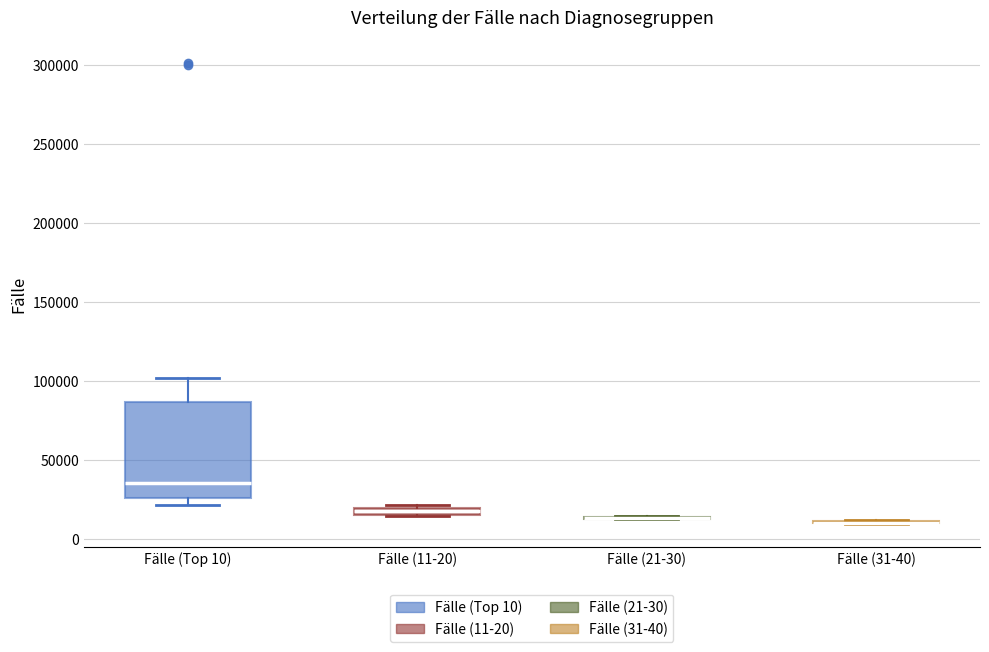

Which box is the tallest, from its lower edge to its upper edge?

Fälle (Top 10)